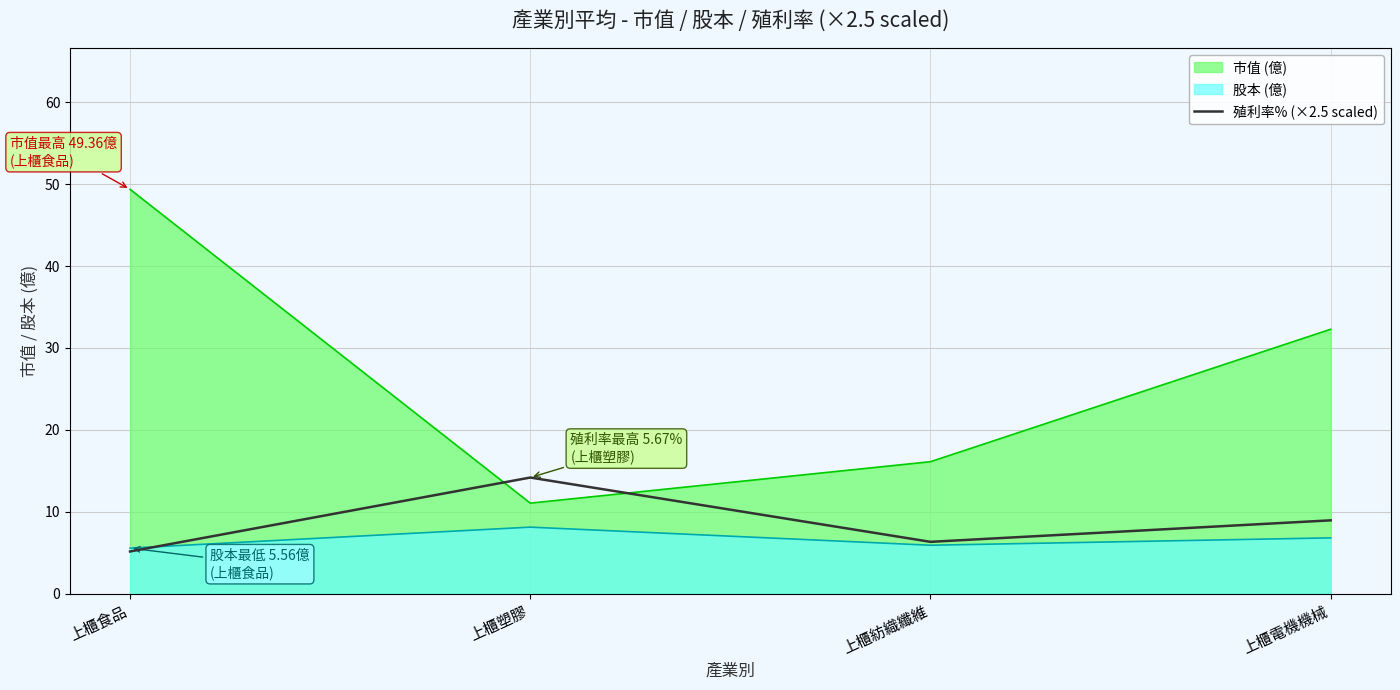

Which label corresponds to the largest value in the chart?

上櫃食品